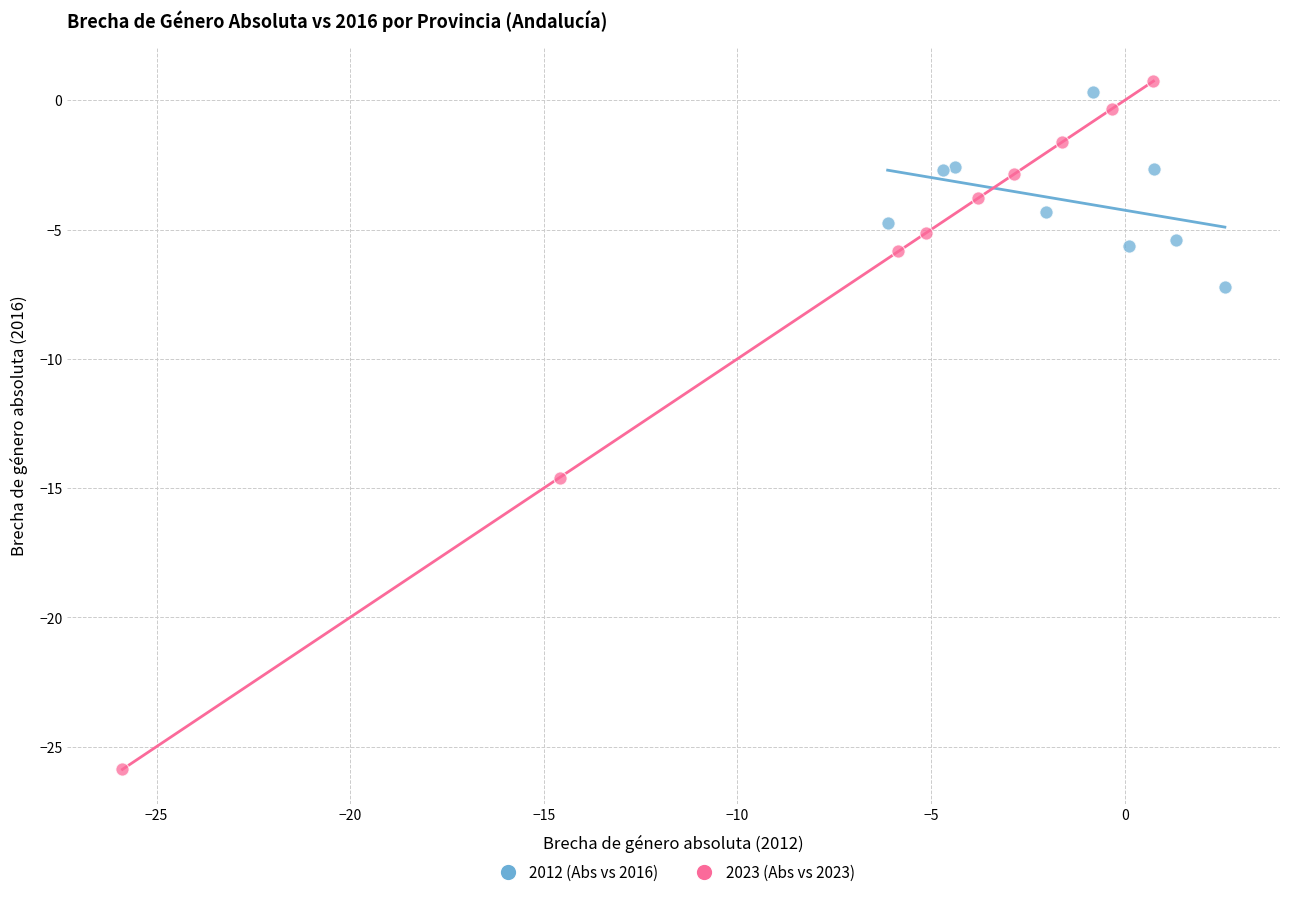

Which series contains the lowest Y value?

2023 (Abs vs 2023)